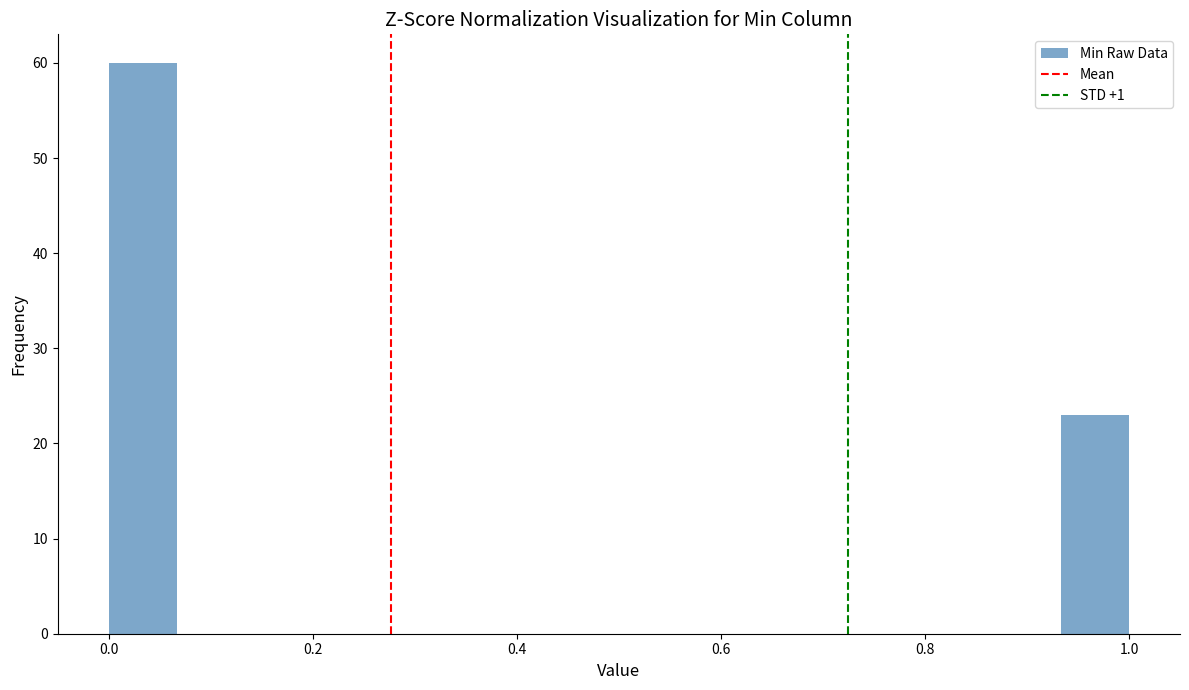

Around what value on the x-axis is the tallest bar? Give the approximate position of its centre, as read against the axis.

0.04